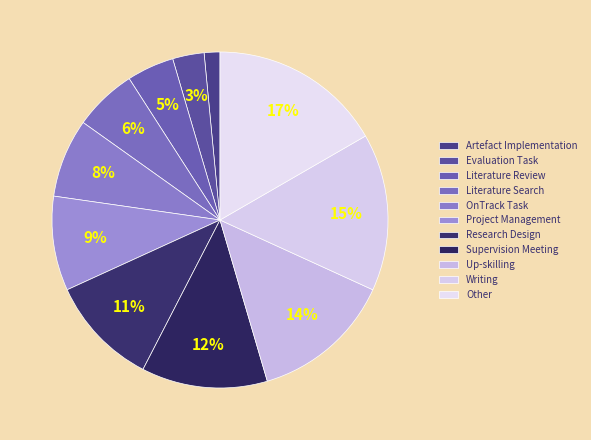

To the nearest percent, what is the combined percentage of OnTrack Task and Artefact Implementation?

9%